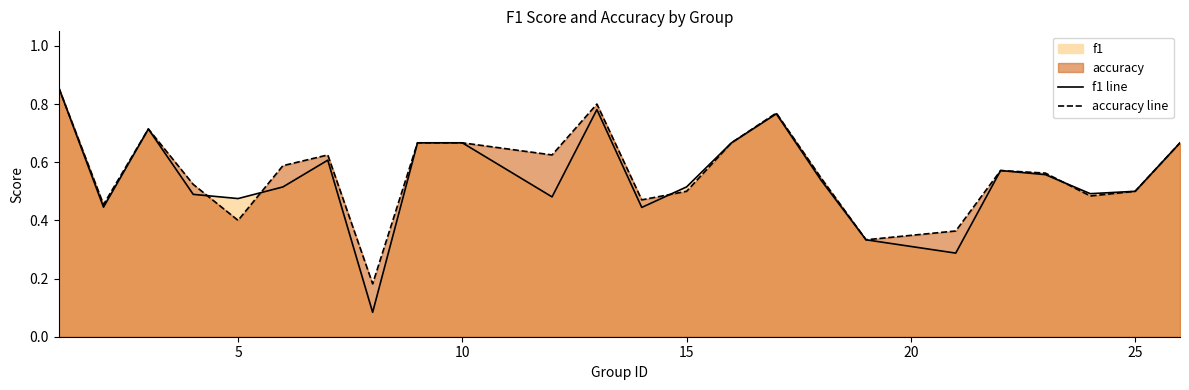

Is it true that f1 line equals 0.1 at 7?

False